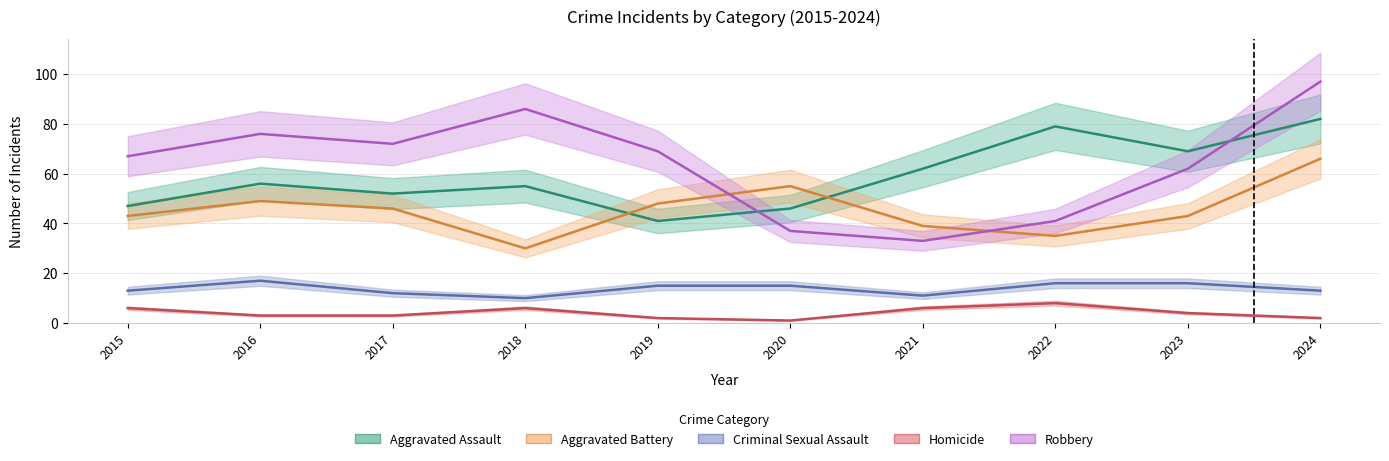

At which label is Homicide closest to 4?

2023